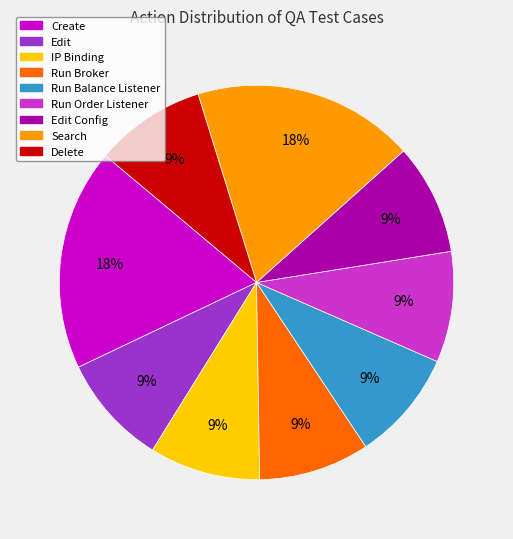

Is there a majority slice in this chart?

No